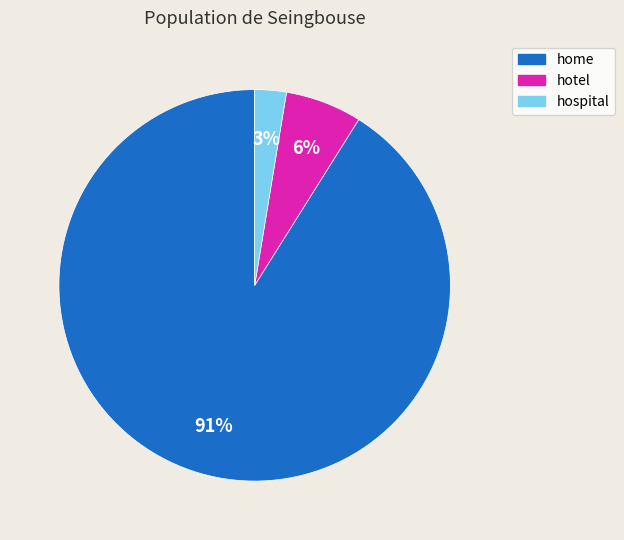

Is it true that hospital is 3% of the pie?

True